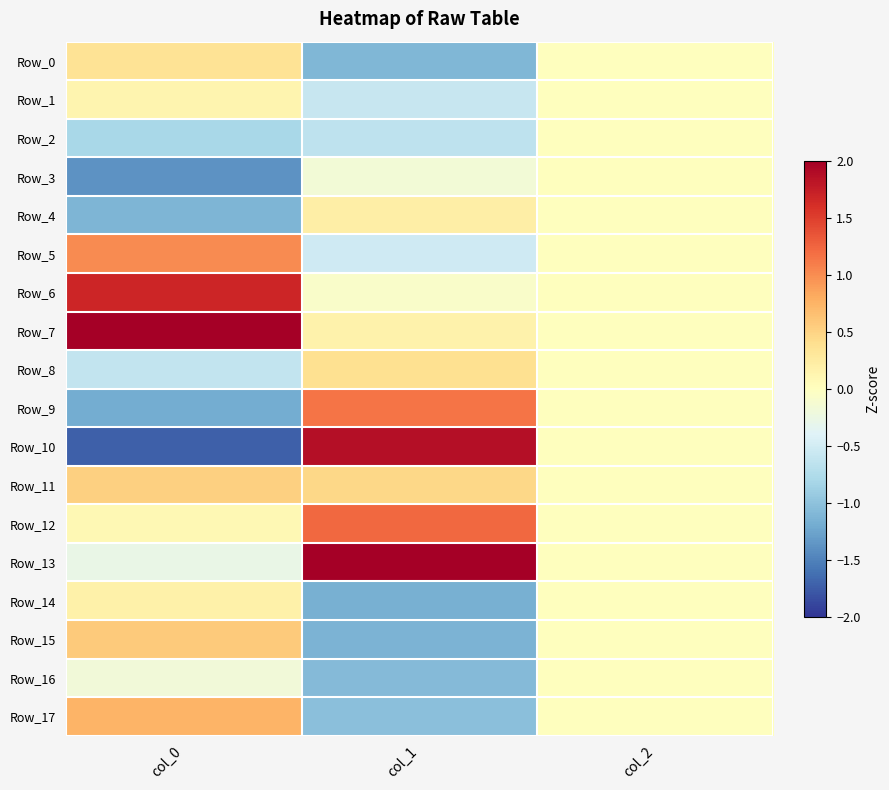

Reading left to right, extract all data points from this chart.

Row_0: col_0=0.3	col_1=-1.1	col_2=0.0
Row_1: col_0=0.1	col_1=-0.6	col_2=0.0
Row_2: col_0=-0.8	col_1=-0.6	col_2=0.0
Row_3: col_0=-1.4	col_1=-0.2	col_2=0.0
Row_4: col_0=-1.1	col_1=0.2	col_2=0.0
Row_5: col_0=1.0	col_1=-0.5	col_2=0.0
Row_6: col_0=1.7	col_1=-0.1	col_2=0.0
Row_7: col_0=2.0	col_1=0.2	col_2=0.0
Row_8: col_0=-0.6	col_1=0.4	col_2=0.0
Row_9: col_0=-1.2	col_1=1.1	col_2=0.0
Row_10: col_0=-1.7	col_1=1.9	col_2=0.0
Row_11: col_0=0.5	col_1=0.5	col_2=0.0
Row_12: col_0=0.1	col_1=1.2	col_2=0.0
Row_13: col_0=-0.3	col_1=2.0	col_2=0.0
Row_14: col_0=0.2	col_1=-1.2	col_2=0.0
Row_15: col_0=0.6	col_1=-1.1	col_2=0.0
Row_16: col_0=-0.2	col_1=-1.1	col_2=0.0
Row_17: col_0=0.7	col_1=-1.0	col_2=0.0